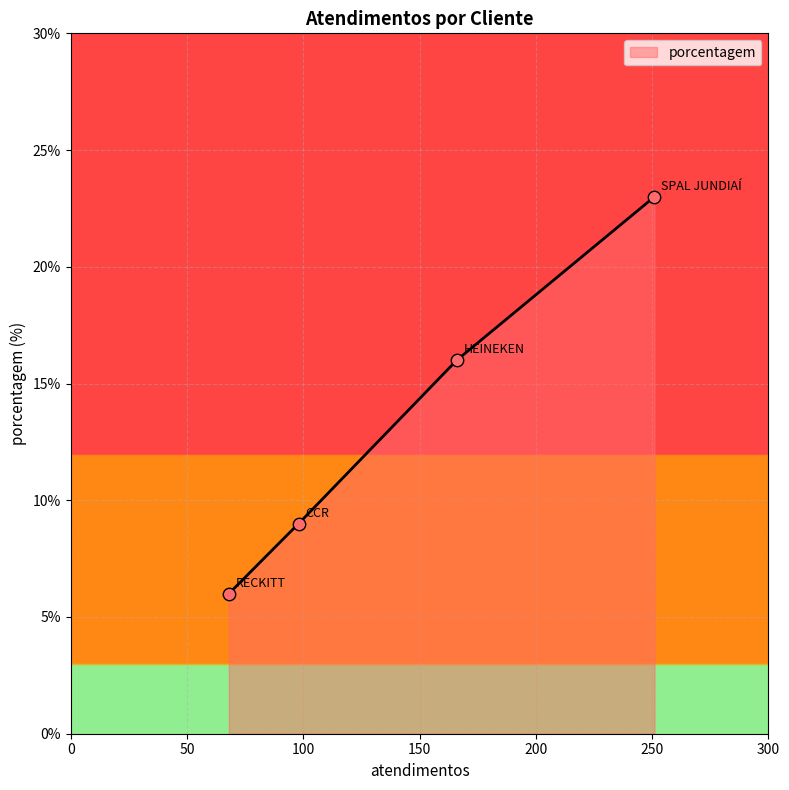

Which has a higher value, SPAL JUNDIAÍ or RECKITT?

SPAL JUNDIAÍ